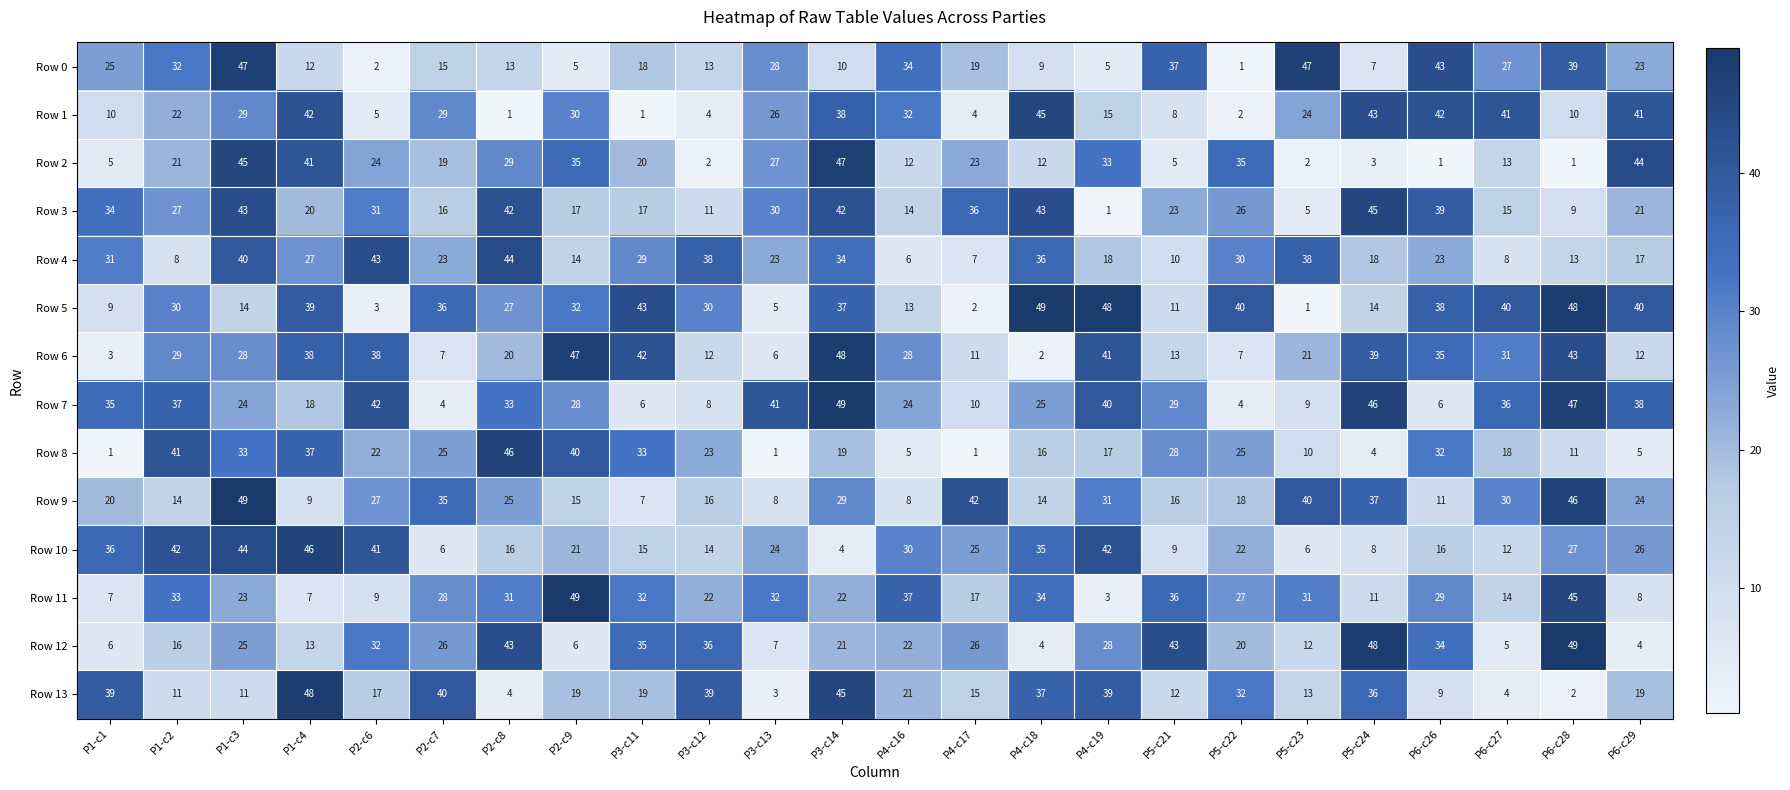

Which series has the widest spread of values?

Row 5